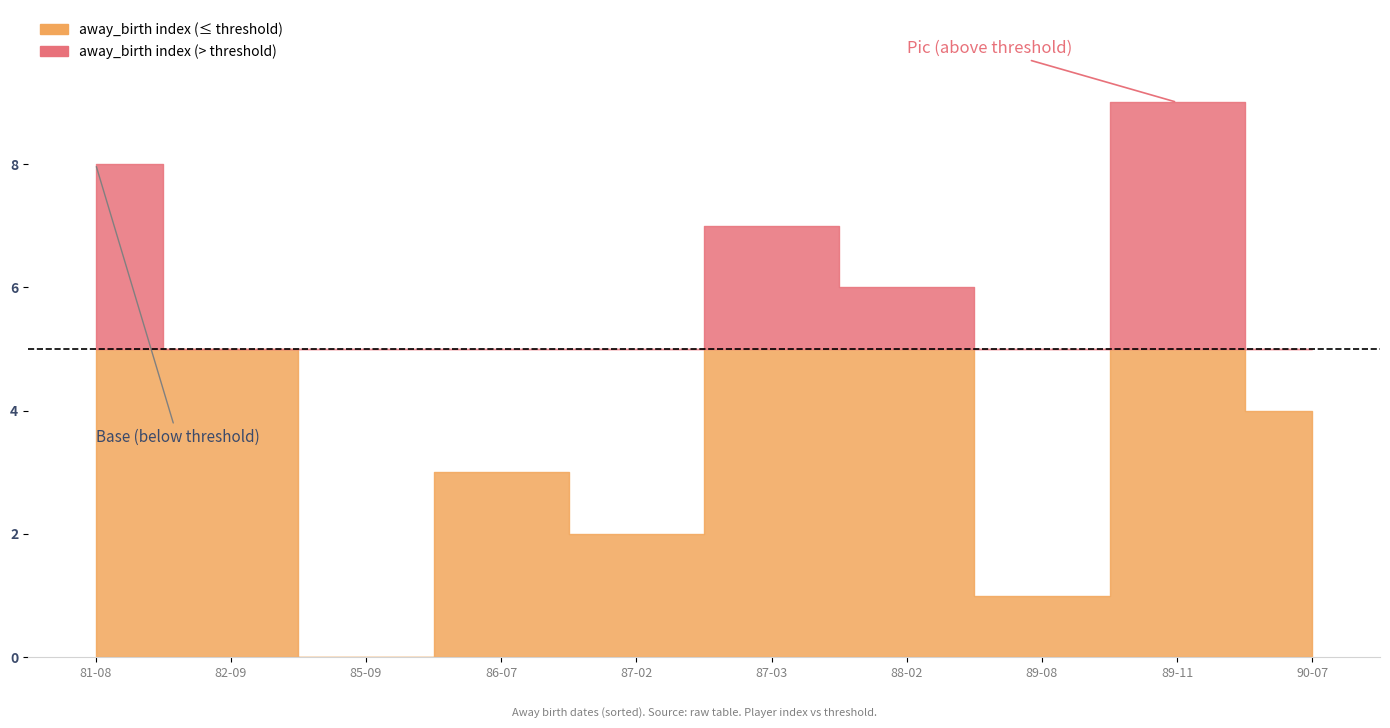

The away_age_index series shows 3 at 1988-02-24. True or false?

False